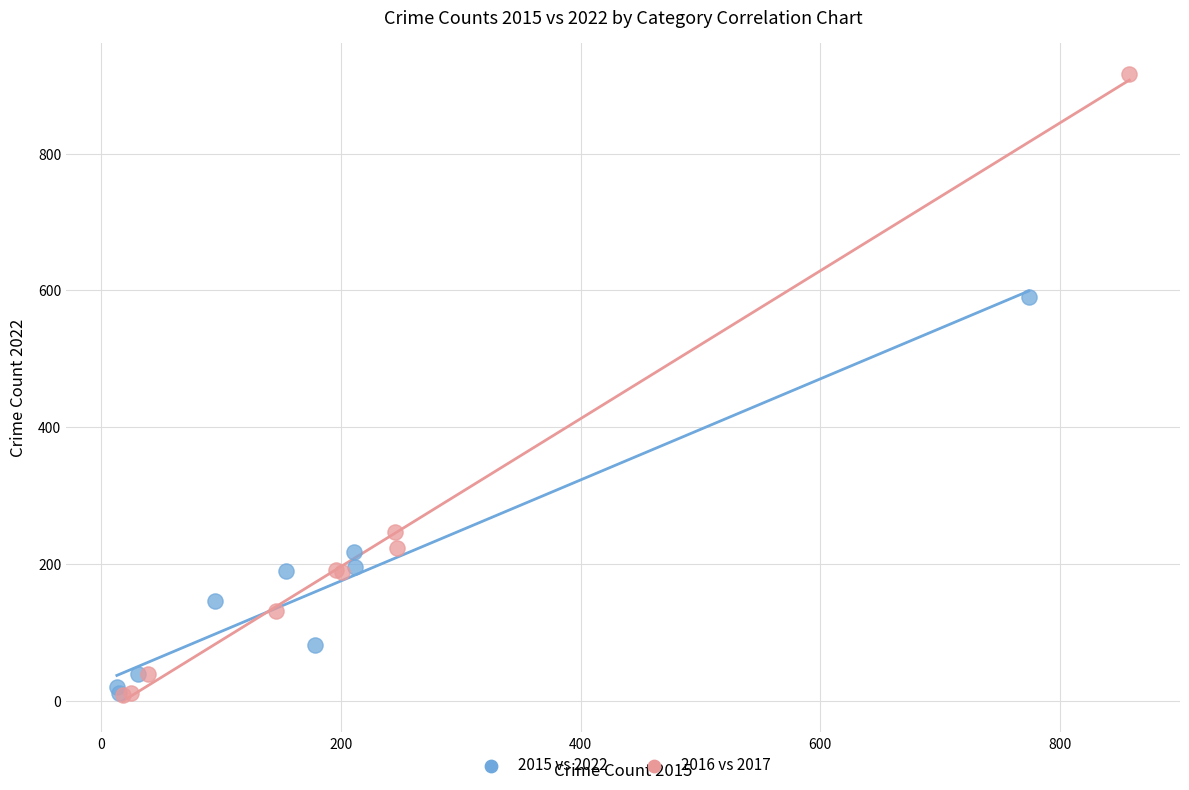

Which series reaches the maximum Y coordinate?

2016 vs 2017